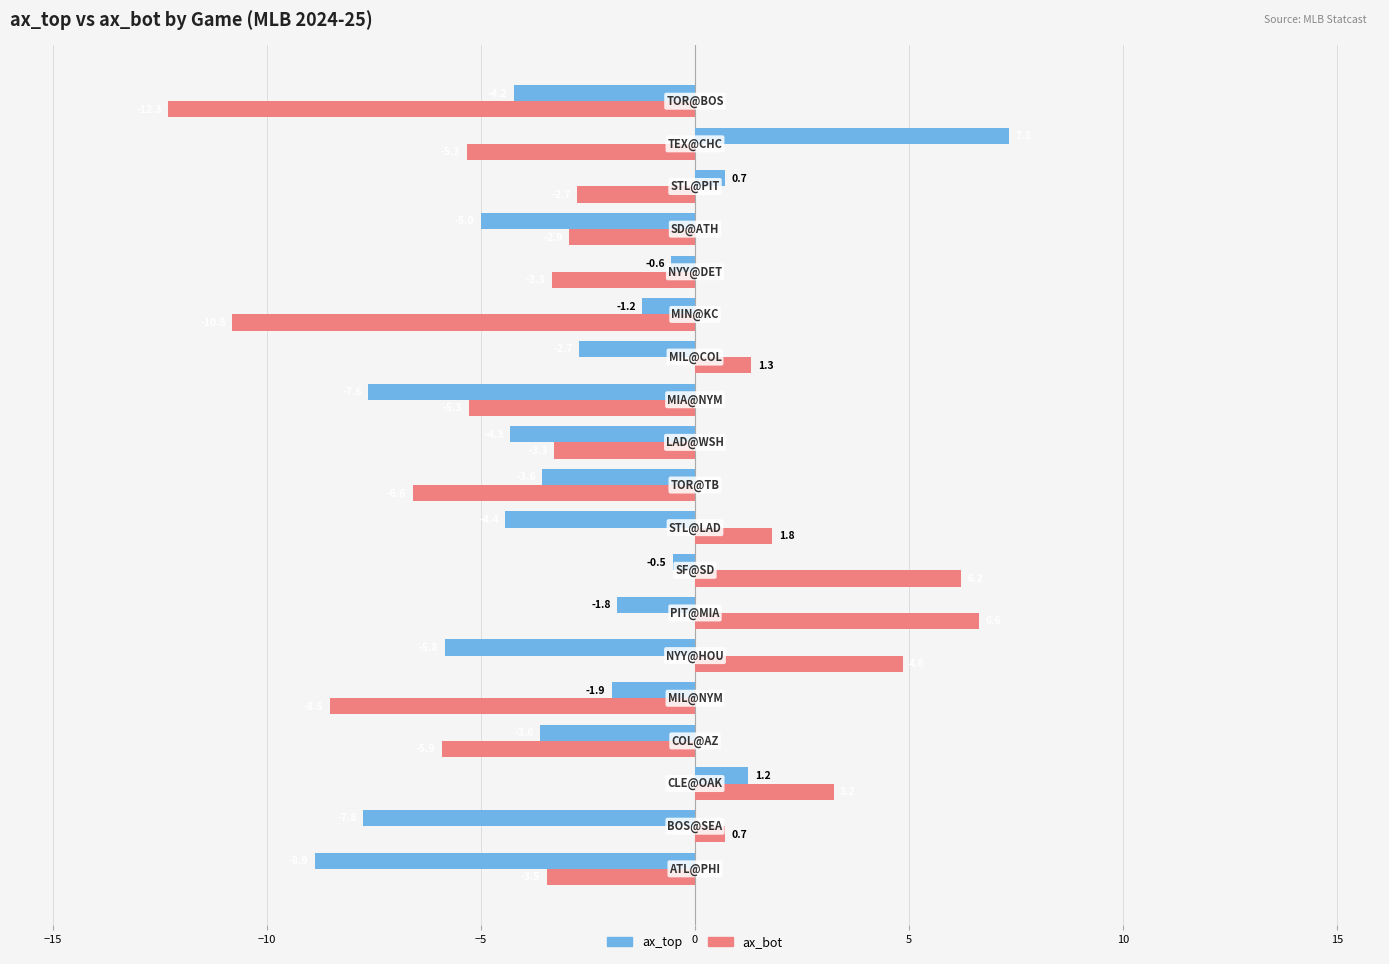

Which series has the largest total across all categories?

ax_bot